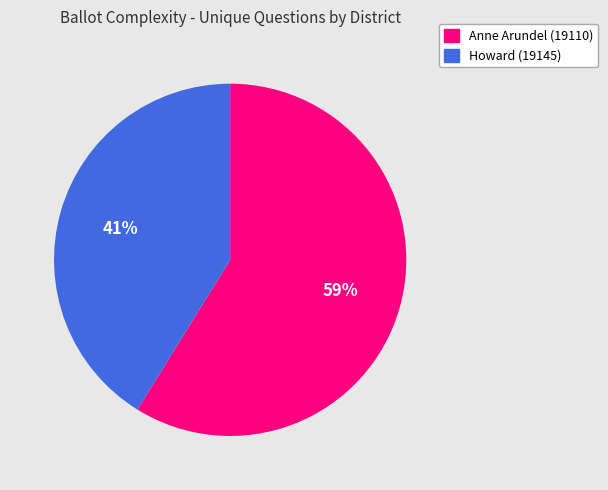

How many slices are in this pie chart?

2